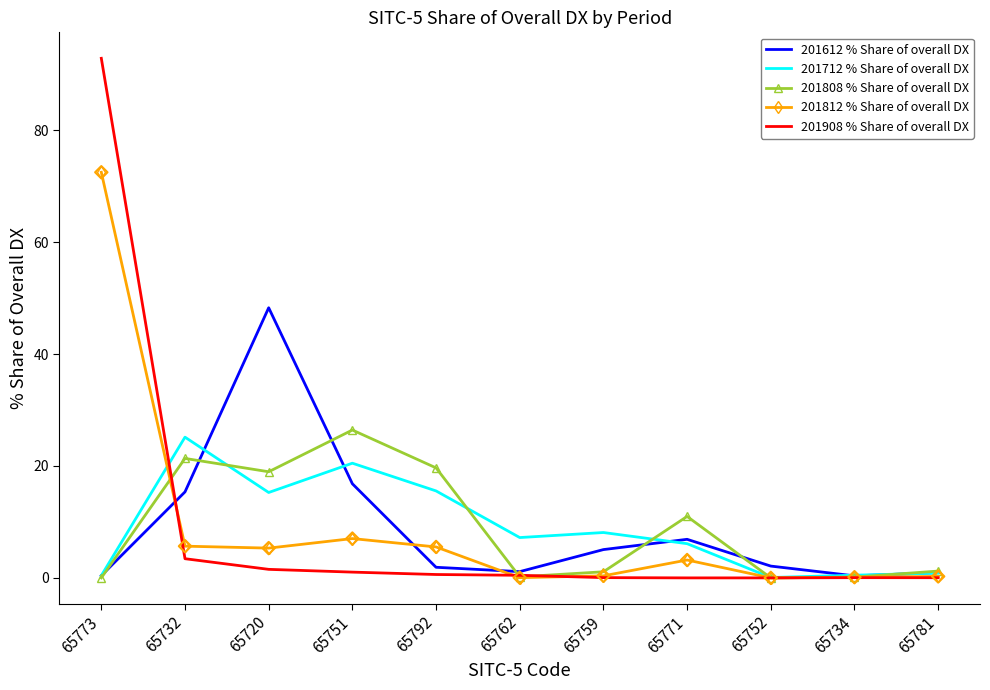

At which category is the sum across all series the highest?

65773